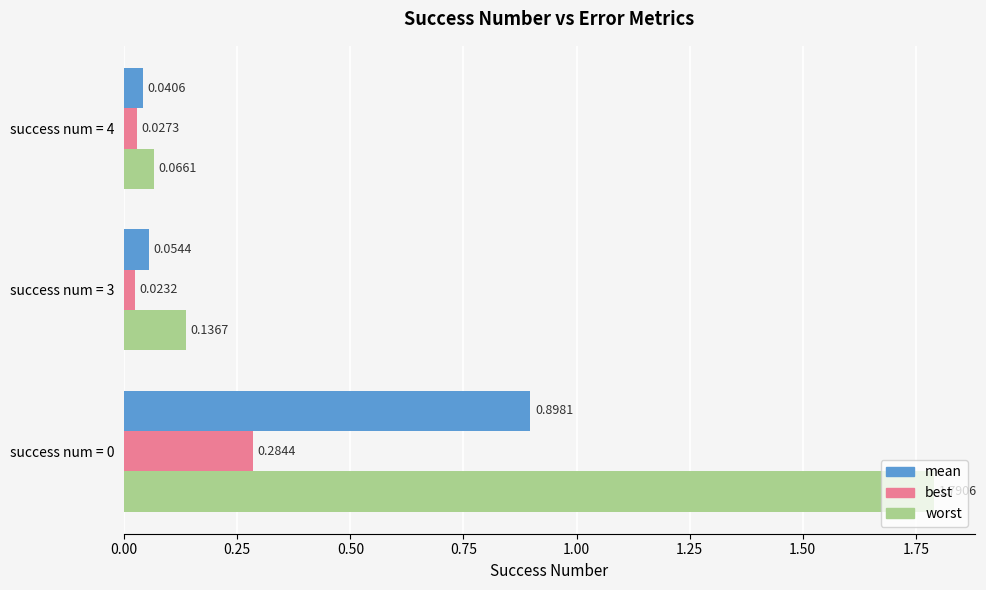

What is the sum of the mean values at success num = 0 and success num = 4?

0.9